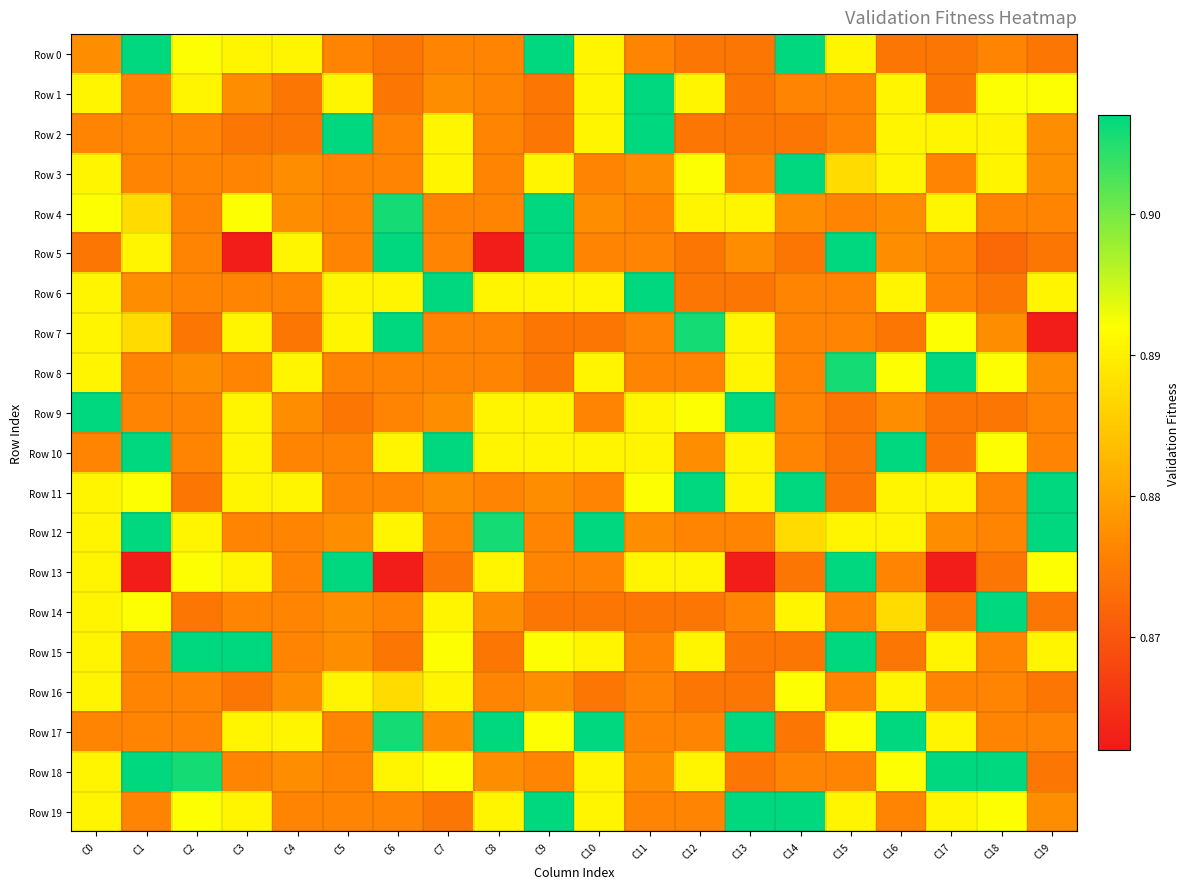

Reading left to right, list all the values displayed in this chart.

Row 0: C0=0.9	C1=0.9	C2=0.9	C3=0.9	C4=0.9	C5=0.9	C6=0.9	C7=0.9	C8=0.9	C9=0.9	C10=0.9	C11=0.9	C12=0.9	C13=0.9	C14=0.9	C15=0.9	C16=0.9	C17=0.9	C18=0.9	C19=0.9
Row 1: C0=0.9	C1=0.9	C2=0.9	C3=0.9	C4=0.9	C5=0.9	C6=0.9	C7=0.9	C8=0.9	C9=0.9	C10=0.9	C11=0.9	C12=0.9	C13=0.9	C14=0.9	C15=0.9	C16=0.9	C17=0.9	C18=0.9	C19=0.9
Row 2: C0=0.9	C1=0.9	C2=0.9	C3=0.9	C4=0.9	C5=0.9	C6=0.9	C7=0.9	C8=0.9	C9=0.9	C10=0.9	C11=0.9	C12=0.9	C13=0.9	C14=0.9	C15=0.9	C16=0.9	C17=0.9	C18=0.9	C19=0.9
Row 3: C0=0.9	C1=0.9	C2=0.9	C3=0.9	C4=0.9	C5=0.9	C6=0.9	C7=0.9	C8=0.9	C9=0.9	C10=0.9	C11=0.9	C12=0.9	C13=0.9	C14=0.9	C15=0.9	C16=0.9	C17=0.9	C18=0.9	C19=0.9
Row 4: C0=0.9	C1=0.9	C2=0.9	C3=0.9	C4=0.9	C5=0.9	C6=0.9	C7=0.9	C8=0.9	C9=0.9	C10=0.9	C11=0.9	C12=0.9	C13=0.9	C14=0.9	C15=0.9	C16=0.9	C17=0.9	C18=0.9	C19=0.9
Row 5: C0=0.9	C1=0.9	C2=0.9	C3=0.9	C4=0.9	C5=0.9	C6=0.9	C7=0.9	C8=0.9	C9=0.9	C10=0.9	C11=0.9	C12=0.9	C13=0.9	C14=0.9	C15=0.9	C16=0.9	C17=0.9	C18=0.9	C19=0.9
Row 6: C0=0.9	C1=0.9	C2=0.9	C3=0.9	C4=0.9	C5=0.9	C6=0.9	C7=0.9	C8=0.9	C9=0.9	C10=0.9	C11=0.9	C12=0.9	C13=0.9	C14=0.9	C15=0.9	C16=0.9	C17=0.9	C18=0.9	C19=0.9
Row 7: C0=0.9	C1=0.9	C2=0.9	C3=0.9	C4=0.9	C5=0.9	C6=0.9	C7=0.9	C8=0.9	C9=0.9	C10=0.9	C11=0.9	C12=0.9	C13=0.9	C14=0.9	C15=0.9	C16=0.9	C17=0.9	C18=0.9	C19=0.9
Row 8: C0=0.9	C1=0.9	C2=0.9	C3=0.9	C4=0.9	C5=0.9	C6=0.9	C7=0.9	C8=0.9	C9=0.9	C10=0.9	C11=0.9	C12=0.9	C13=0.9	C14=0.9	C15=0.9	C16=0.9	C17=0.9	C18=0.9	C19=0.9
Row 9: C0=0.9	C1=0.9	C2=0.9	C3=0.9	C4=0.9	C5=0.9	C6=0.9	C7=0.9	C8=0.9	C9=0.9	C10=0.9	C11=0.9	C12=0.9	C13=0.9	C14=0.9	C15=0.9	C16=0.9	C17=0.9	C18=0.9	C19=0.9
Row 10: C0=0.9	C1=0.9	C2=0.9	C3=0.9	C4=0.9	C5=0.9	C6=0.9	C7=0.9	C8=0.9	C9=0.9	C10=0.9	C11=0.9	C12=0.9	C13=0.9	C14=0.9	C15=0.9	C16=0.9	C17=0.9	C18=0.9	C19=0.9
Row 11: C0=0.9	C1=0.9	C2=0.9	C3=0.9	C4=0.9	C5=0.9	C6=0.9	C7=0.9	C8=0.9	C9=0.9	C10=0.9	C11=0.9	C12=0.9	C13=0.9	C14=0.9	C15=0.9	C16=0.9	C17=0.9	C18=0.9	C19=0.9
Row 12: C0=0.9	C1=0.9	C2=0.9	C3=0.9	C4=0.9	C5=0.9	C6=0.9	C7=0.9	C8=0.9	C9=0.9	C10=0.9	C11=0.9	C12=0.9	C13=0.9	C14=0.9	C15=0.9	C16=0.9	C17=0.9	C18=0.9	C19=0.9
Row 13: C0=0.9	C1=0.9	C2=0.9	C3=0.9	C4=0.9	C5=0.9	C6=0.9	C7=0.9	C8=0.9	C9=0.9	C10=0.9	C11=0.9	C12=0.9	C13=0.9	C14=0.9	C15=0.9	C16=0.9	C17=0.9	C18=0.9	C19=0.9
Row 14: C0=0.9	C1=0.9	C2=0.9	C3=0.9	C4=0.9	C5=0.9	C6=0.9	C7=0.9	C8=0.9	C9=0.9	C10=0.9	C11=0.9	C12=0.9	C13=0.9	C14=0.9	C15=0.9	C16=0.9	C17=0.9	C18=0.9	C19=0.9
Row 15: C0=0.9	C1=0.9	C2=0.9	C3=0.9	C4=0.9	C5=0.9	C6=0.9	C7=0.9	C8=0.9	C9=0.9	C10=0.9	C11=0.9	C12=0.9	C13=0.9	C14=0.9	C15=0.9	C16=0.9	C17=0.9	C18=0.9	C19=0.9
Row 16: C0=0.9	C1=0.9	C2=0.9	C3=0.9	C4=0.9	C5=0.9	C6=0.9	C7=0.9	C8=0.9	C9=0.9	C10=0.9	C11=0.9	C12=0.9	C13=0.9	C14=0.9	C15=0.9	C16=0.9	C17=0.9	C18=0.9	C19=0.9
Row 17: C0=0.9	C1=0.9	C2=0.9	C3=0.9	C4=0.9	C5=0.9	C6=0.9	C7=0.9	C8=0.9	C9=0.9	C10=0.9	C11=0.9	C12=0.9	C13=0.9	C14=0.9	C15=0.9	C16=0.9	C17=0.9	C18=0.9	C19=0.9
Row 18: C0=0.9	C1=0.9	C2=0.9	C3=0.9	C4=0.9	C5=0.9	C6=0.9	C7=0.9	C8=0.9	C9=0.9	C10=0.9	C11=0.9	C12=0.9	C13=0.9	C14=0.9	C15=0.9	C16=0.9	C17=0.9	C18=0.9	C19=0.9
Row 19: C0=0.9	C1=0.9	C2=0.9	C3=0.9	C4=0.9	C5=0.9	C6=0.9	C7=0.9	C8=0.9	C9=0.9	C10=0.9	C11=0.9	C12=0.9	C13=0.9	C14=0.9	C15=0.9	C16=0.9	C17=0.9	C18=0.9	C19=0.9